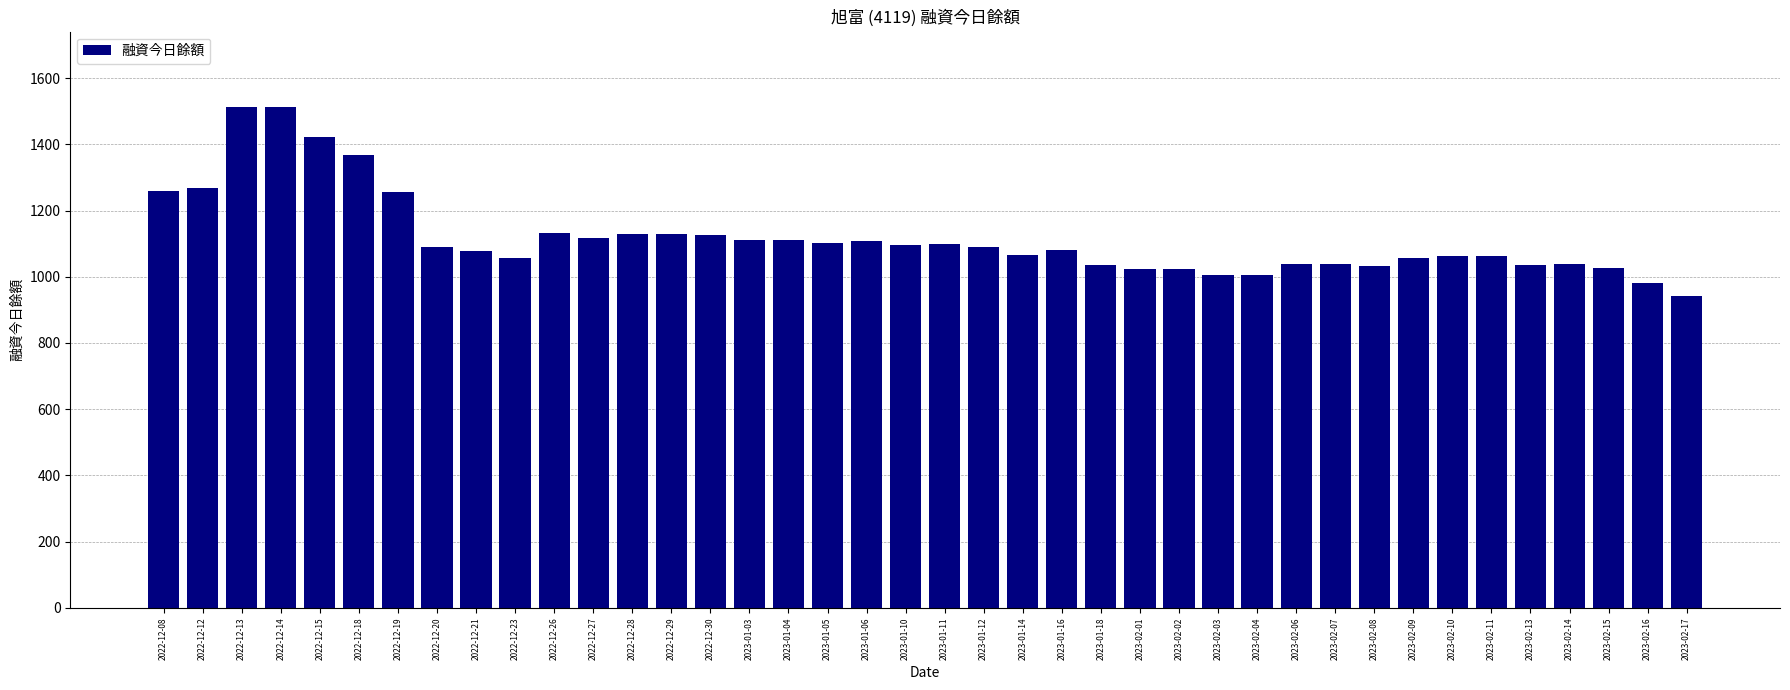

What is the change in value from 2023-01-12 to 2023-02-01?

-67